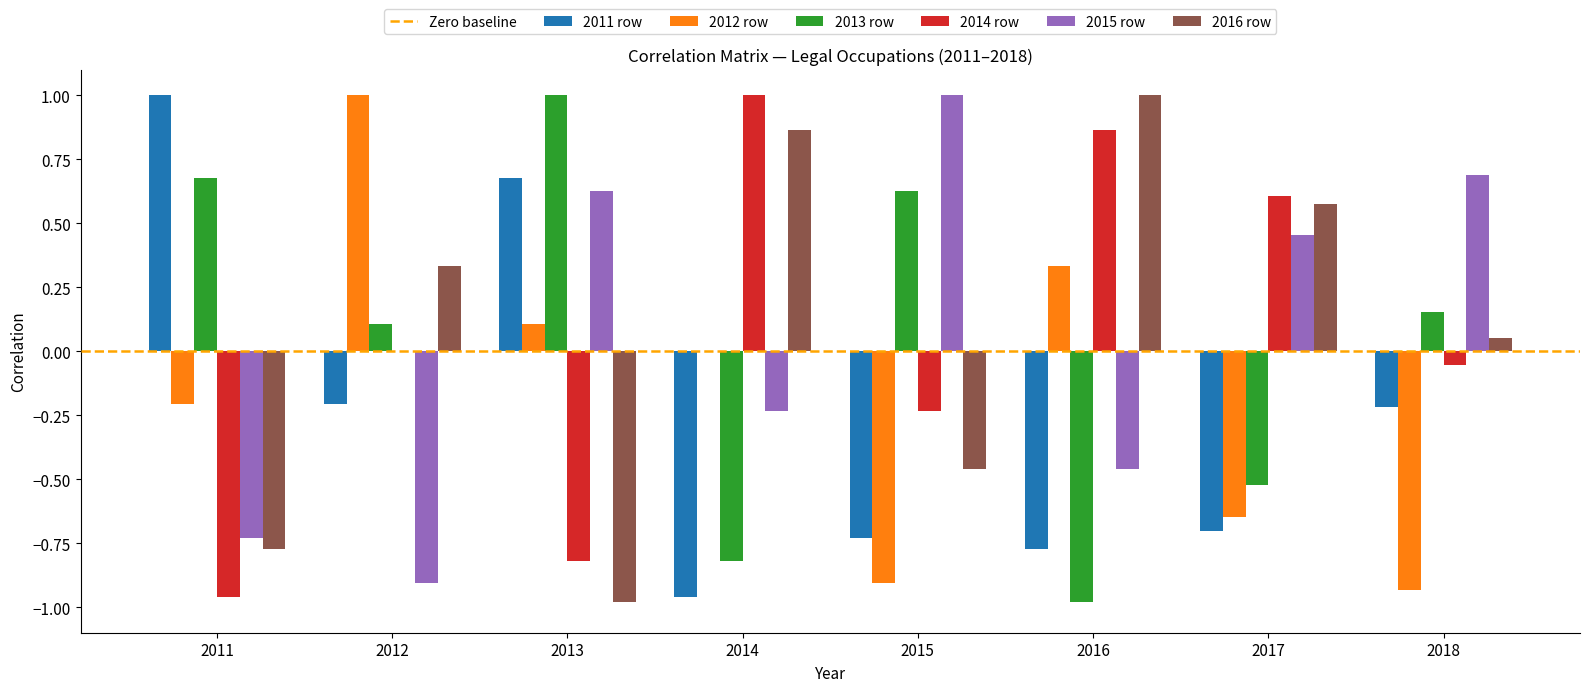

Count the 2015 row values in the range 0 to 1.

4